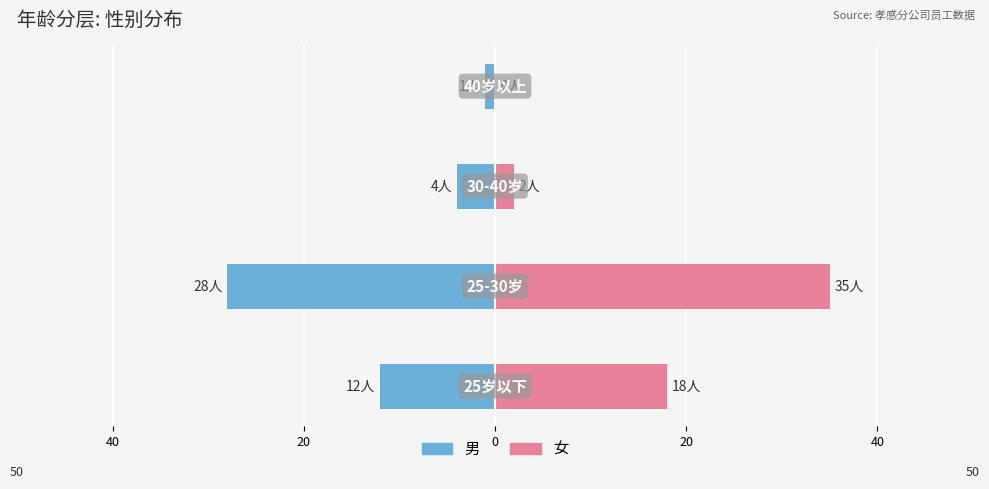

The 女 series shows 0 at 0. True or false?

True